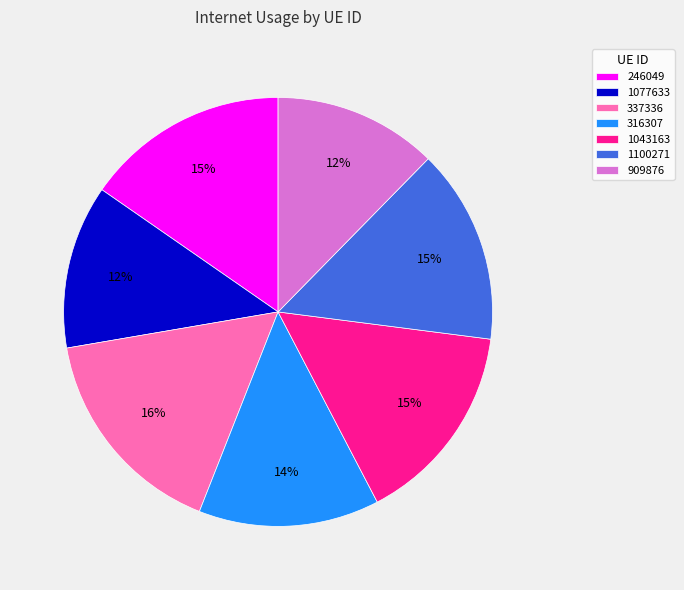

Does 909876 represent more than half of the total?

No